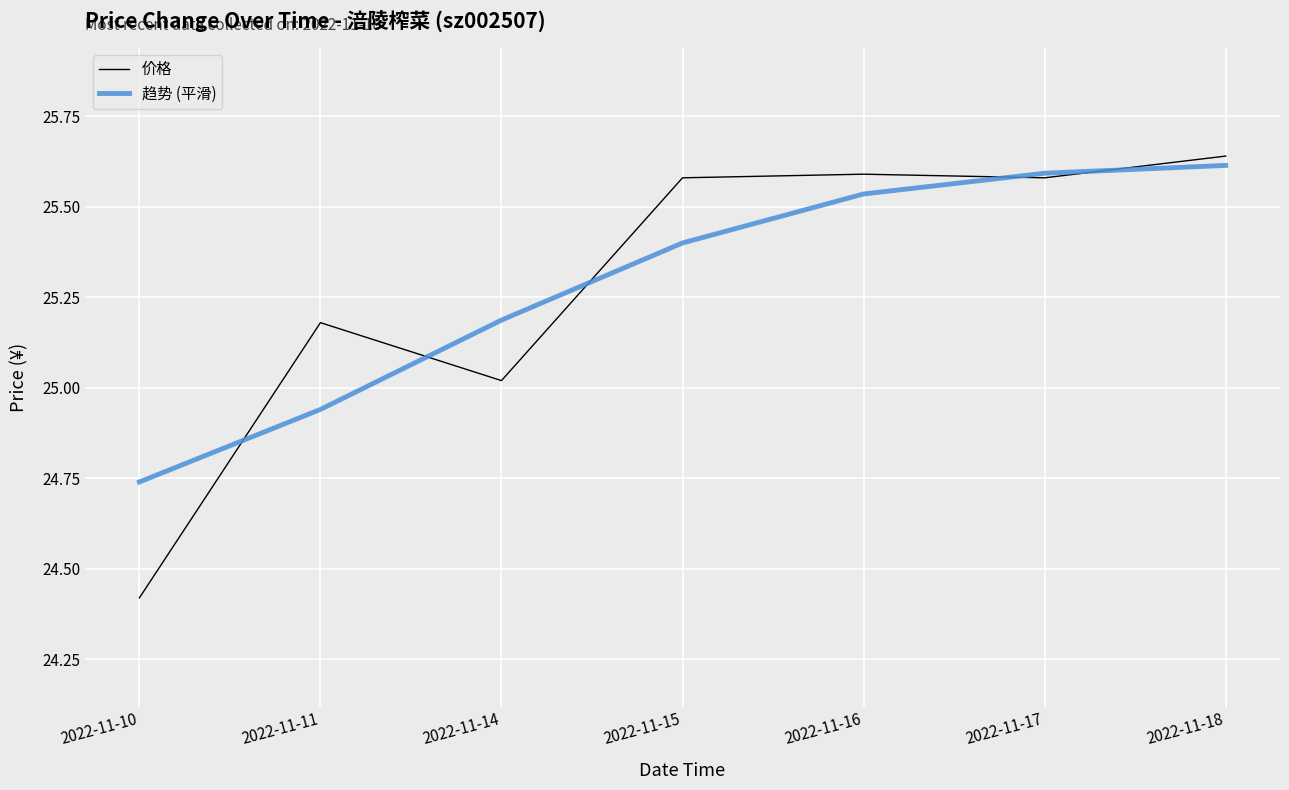

At 2022-11-11, list the series in order from smallest to largest.

趋势 (平滑), 价格